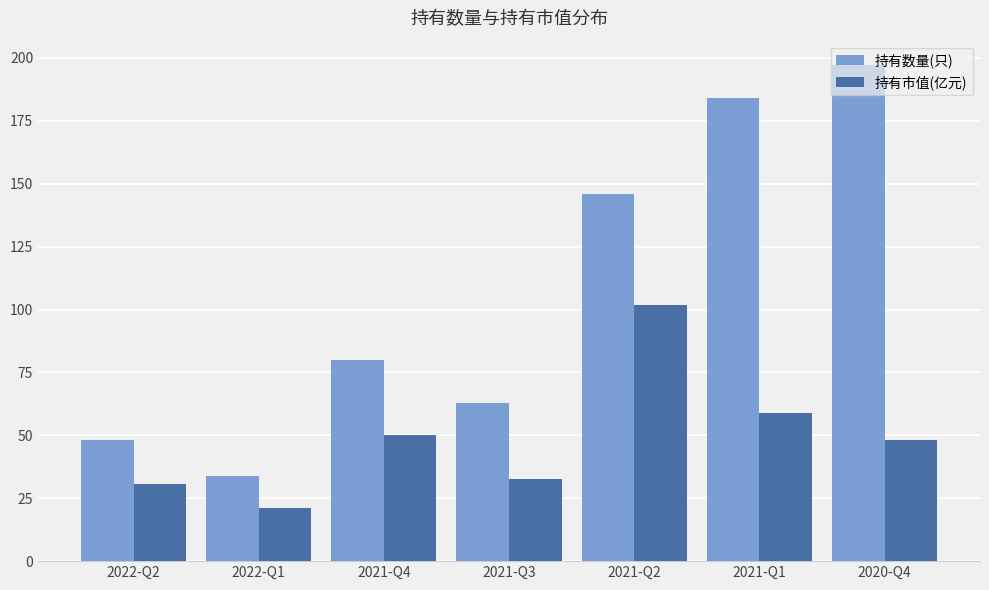

What is the greatest value displayed?

197.0